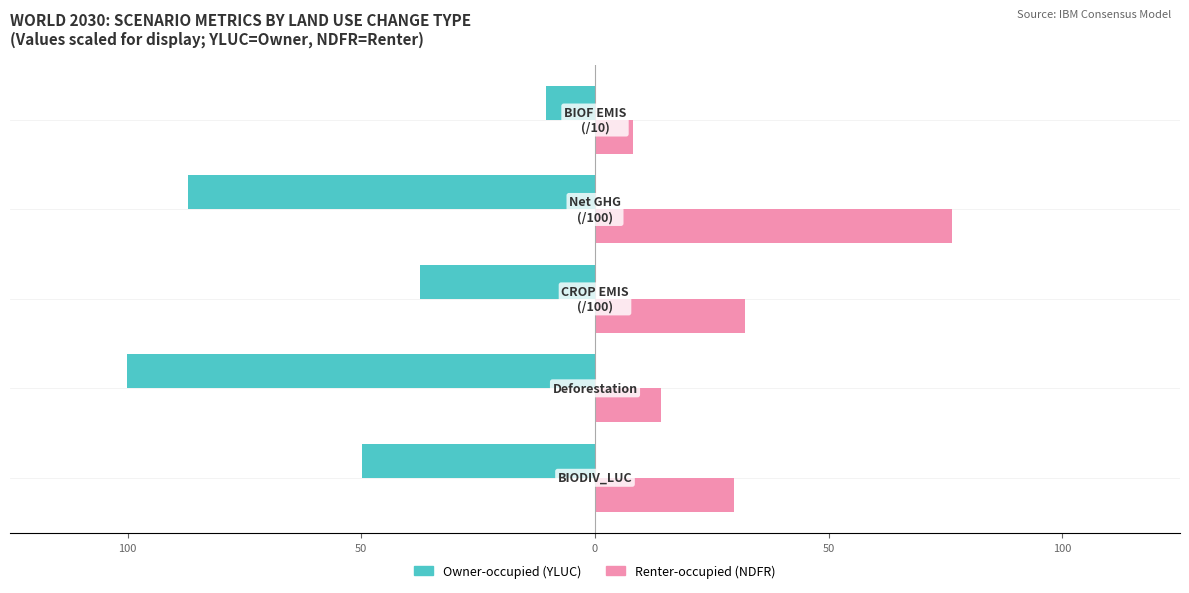

Reading left to right, transcribe all the data shown in this chart.

Owner-occupied (YLUC ref): 150=-49.8	100=-100.1	50=-37.4	0=-87.0	50=-10.4
Renter-occupied (NDFR ref): 150=29.8	100=14.1	50=32.0	0=76.4	50=8.0